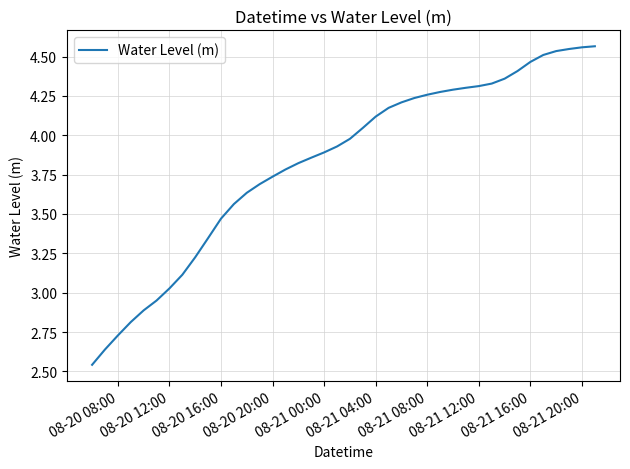

What is the difference between the maximum and minimum values?

2.0